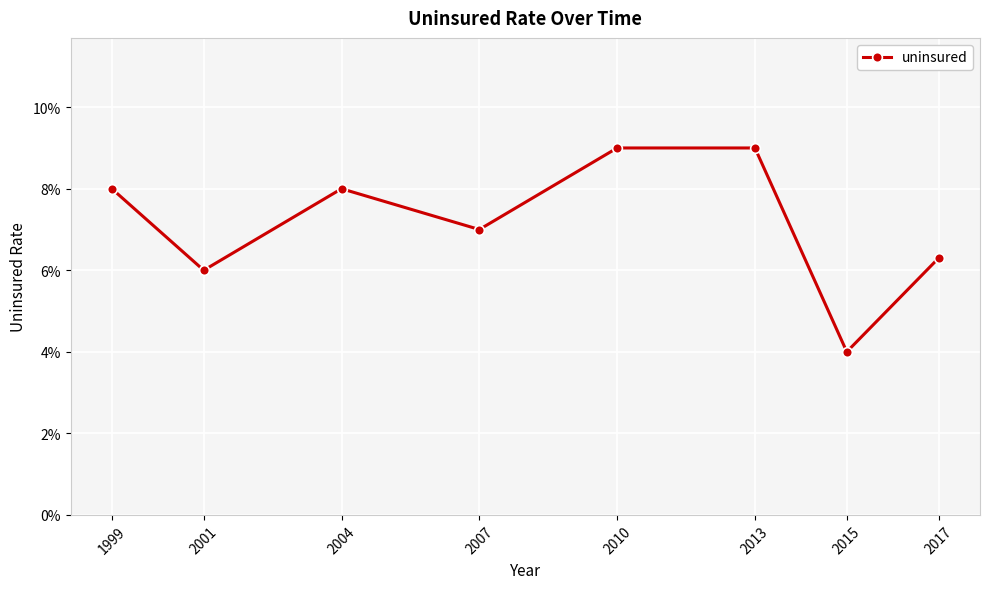

Rank the categories by value from lowest to highest.

2015, 2001, 2017, 2007, 1999, 2004, 2010, 2013